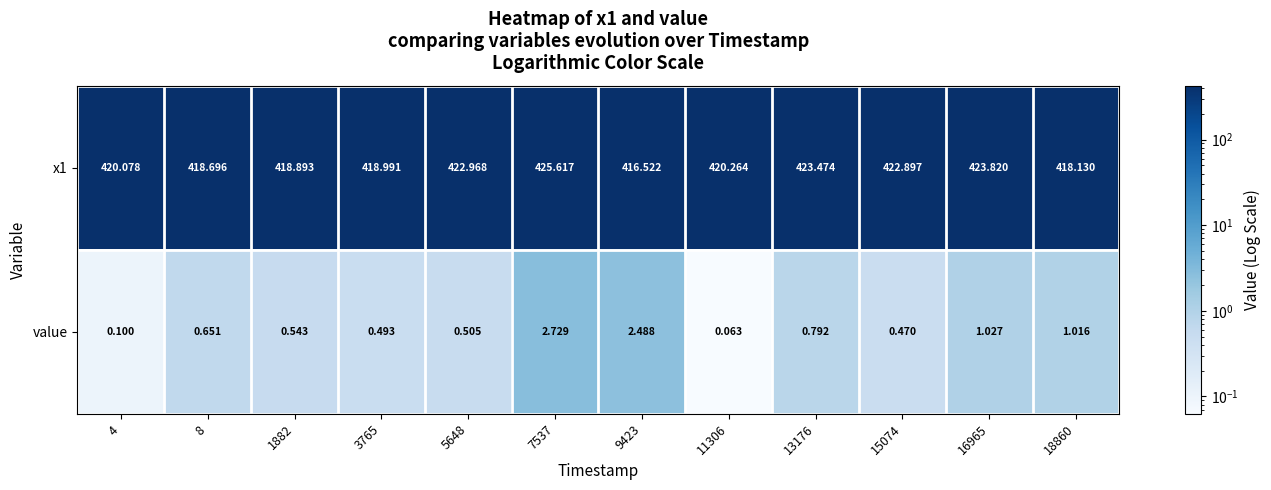

Is the value of value at 7537 greater than the value of x1 at 16965?

No